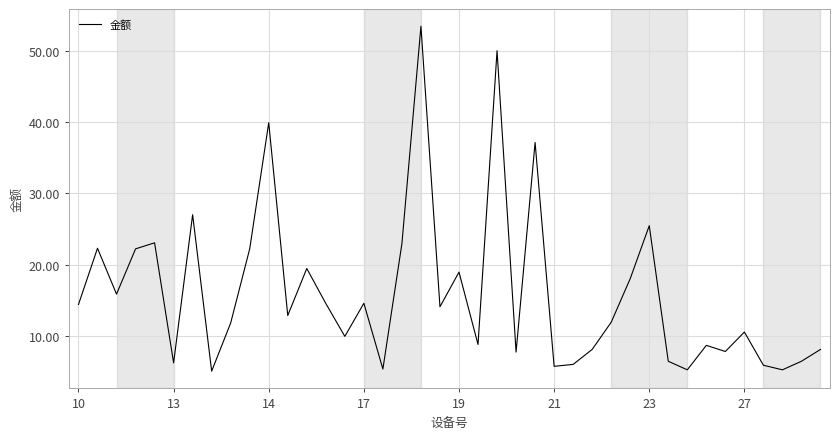

What is the minimum value shown in the chart?

5.1